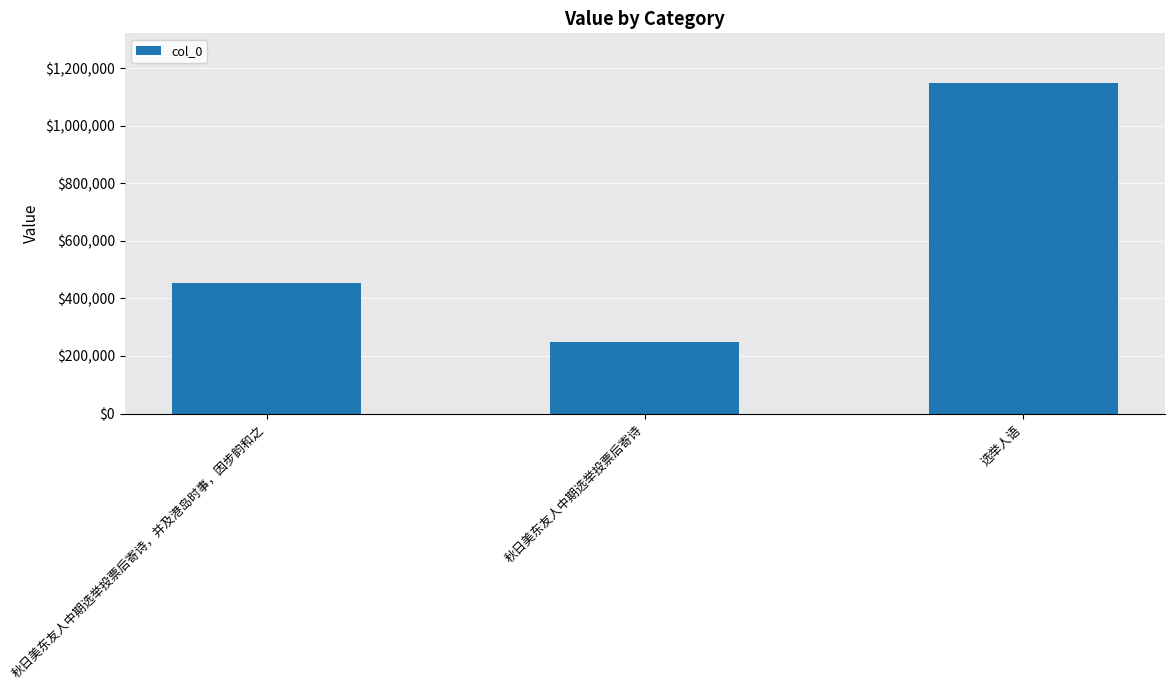

The chart shows a value of 1148435 at 选举人语. True or false?

True